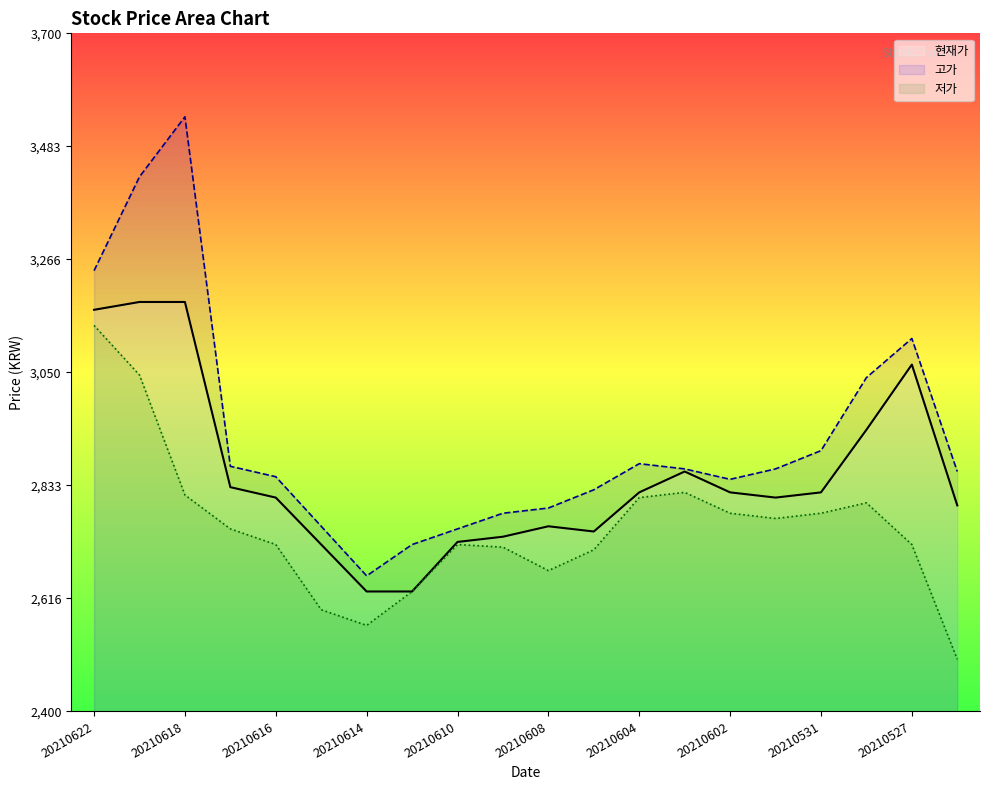

The value of 고가 at 20210622 is 3245. True or false?

True